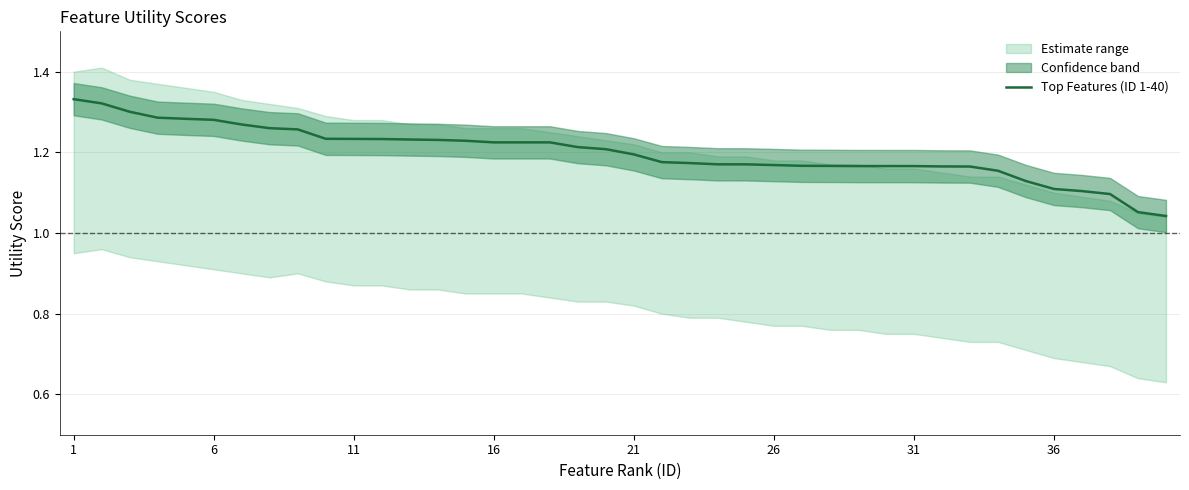

What is the change in value from 14 to 27?

-0.1